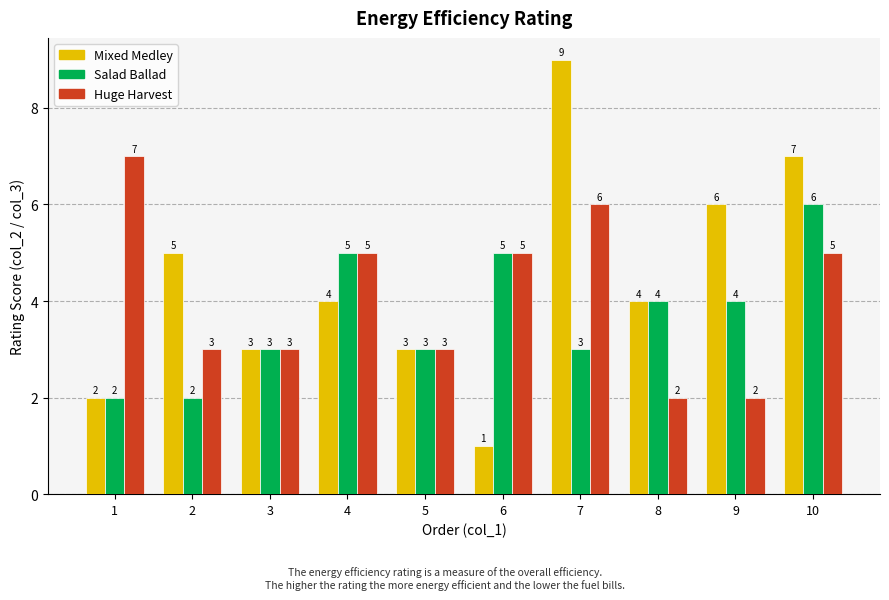

What is the sum of all Huge Harvest values?

41